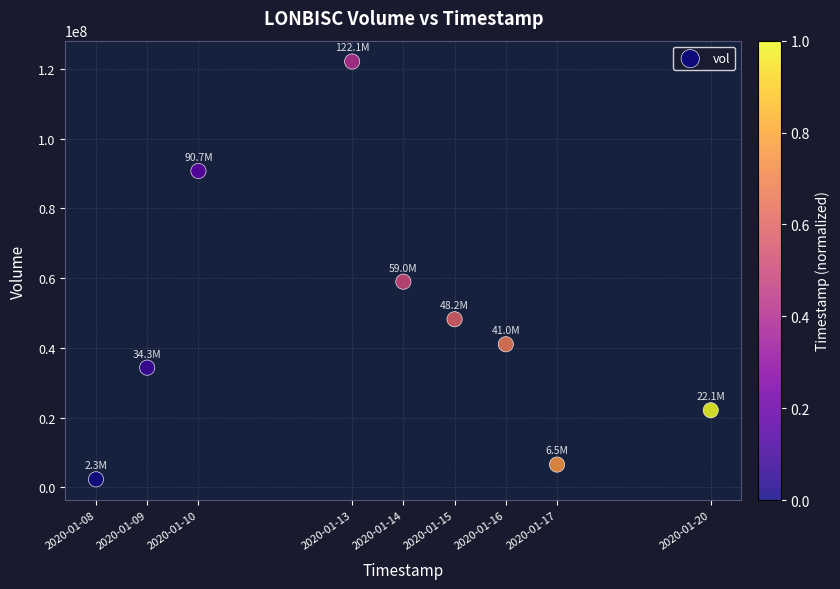

What is the range of Y values (max minus min)?

119823200